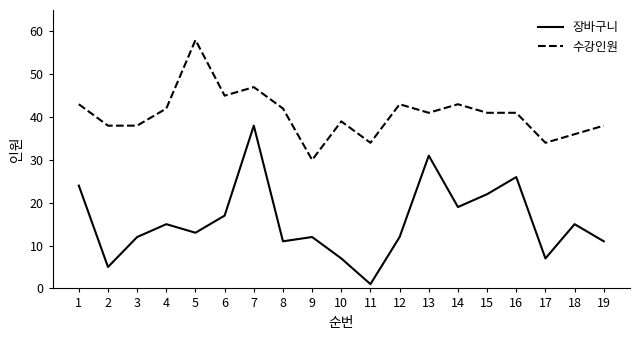

What is the lowest value of the 장바구니 series?

1